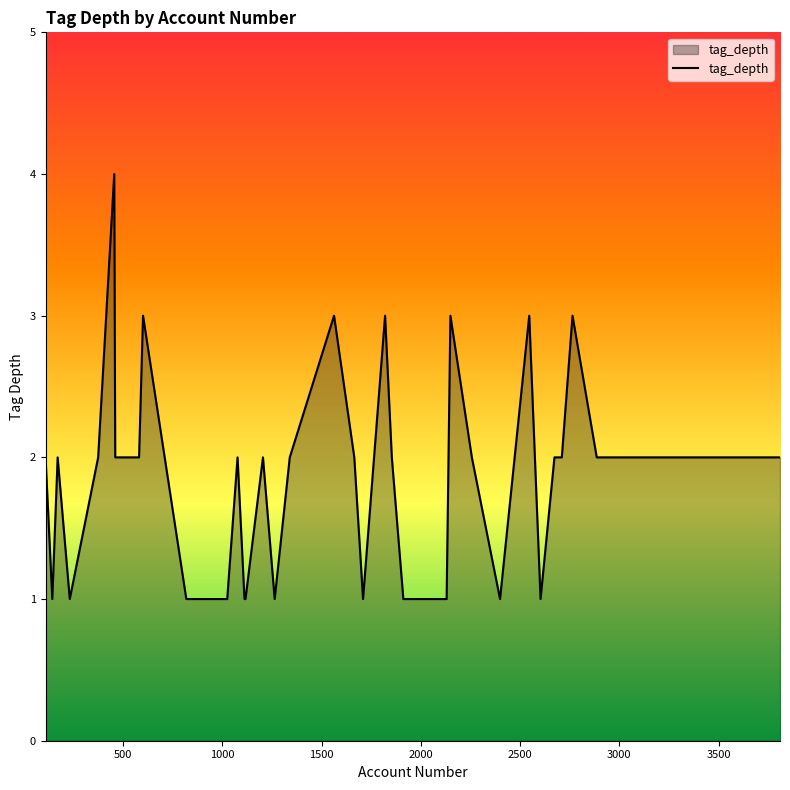

What is the difference between the maximum and minimum values?

3